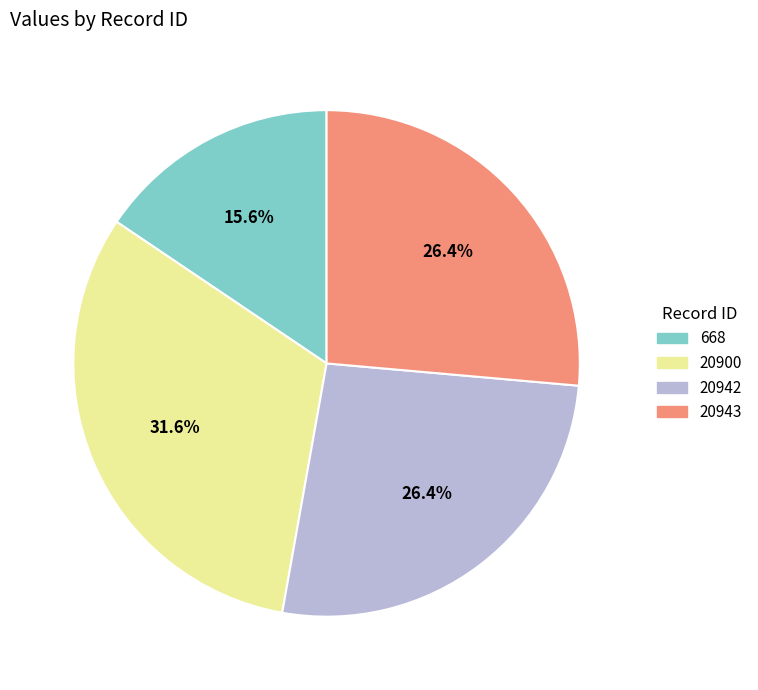

What portion of the pie excludes 20900?

68.4%